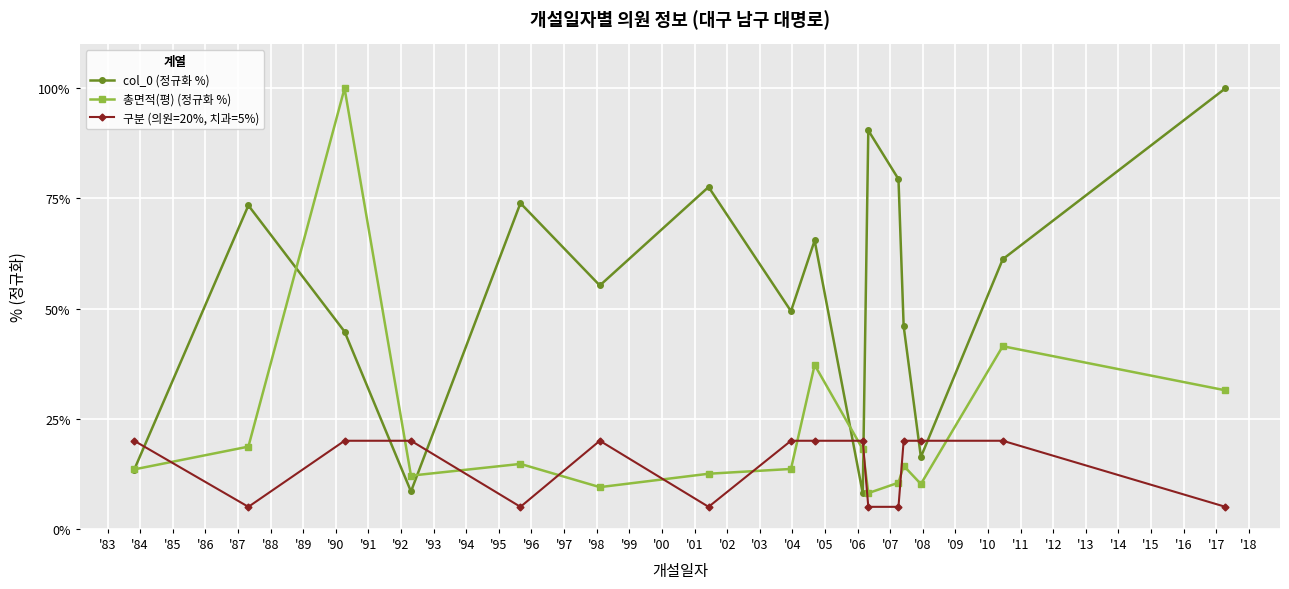

Which series has the largest total across all categories?

col_0 (정규화 %)